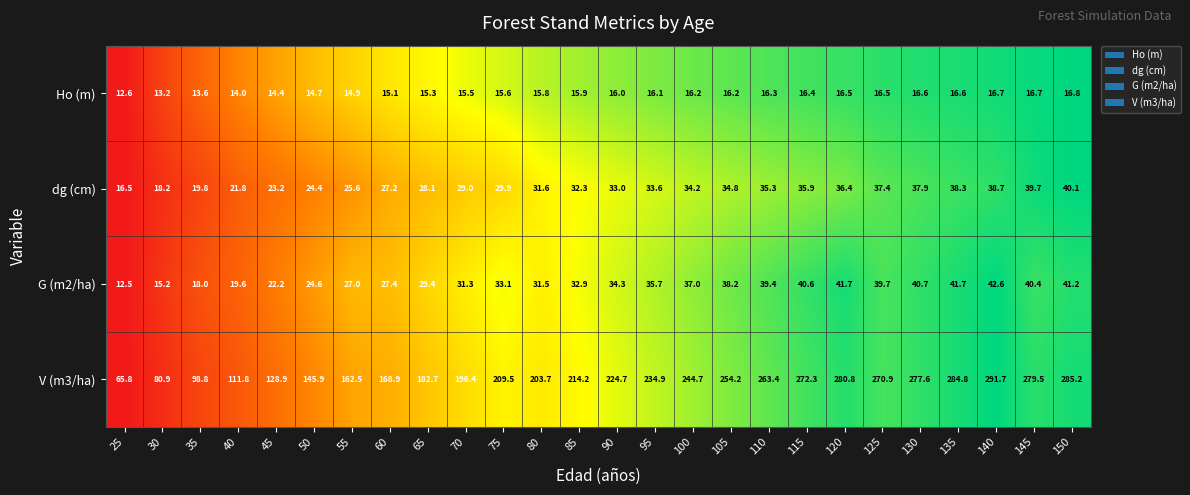

Which label corresponds to the smallest value in the chart?

25